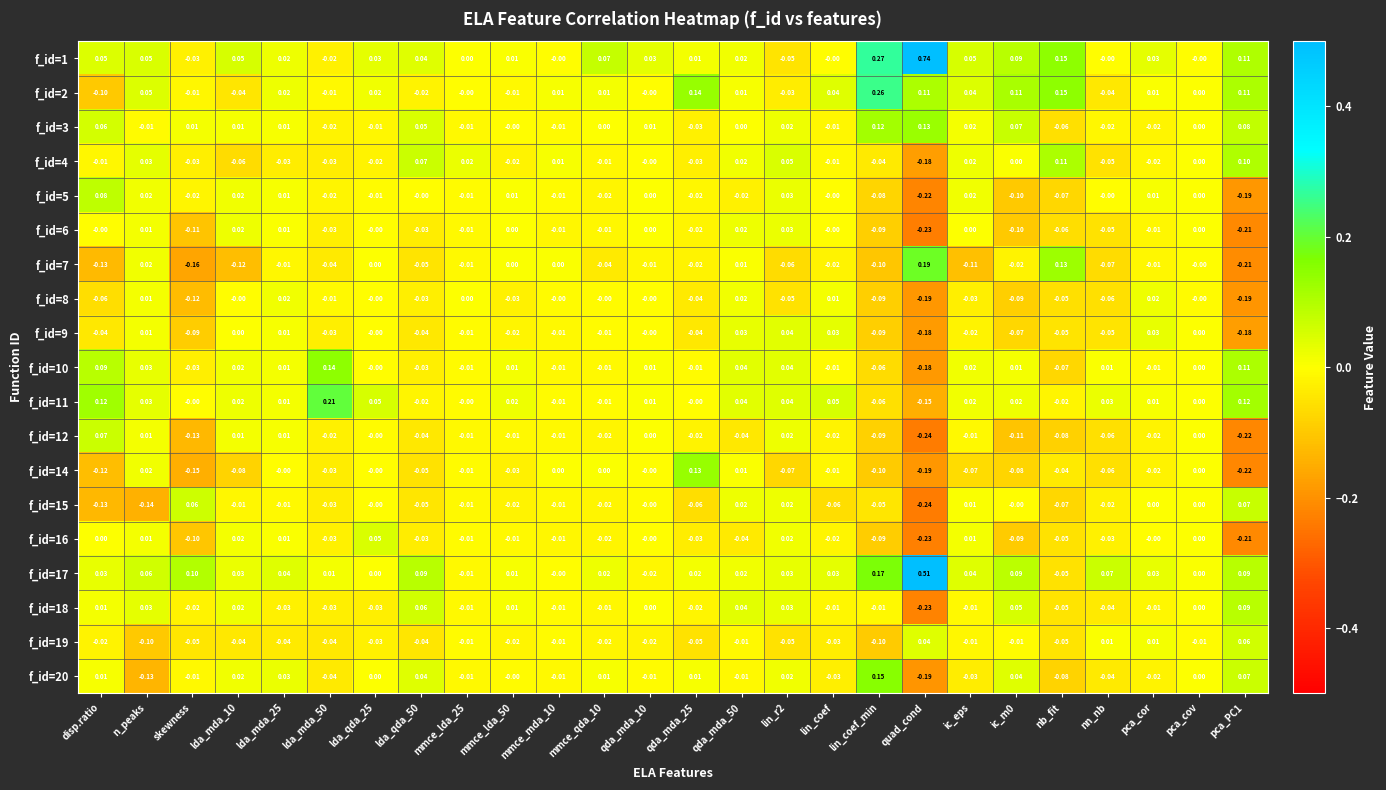

Where does the f_id=15 series first go above 0?

skewness